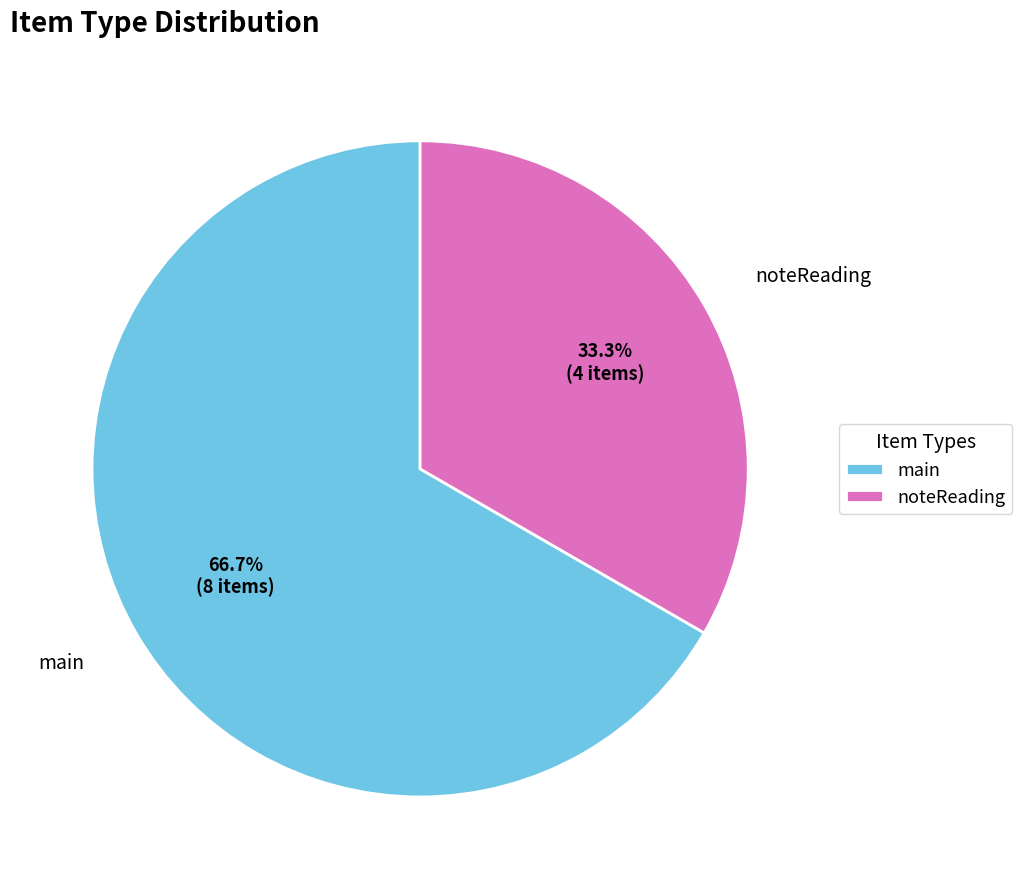

What percentage is the noteReading slice, to the nearest percent?

33%